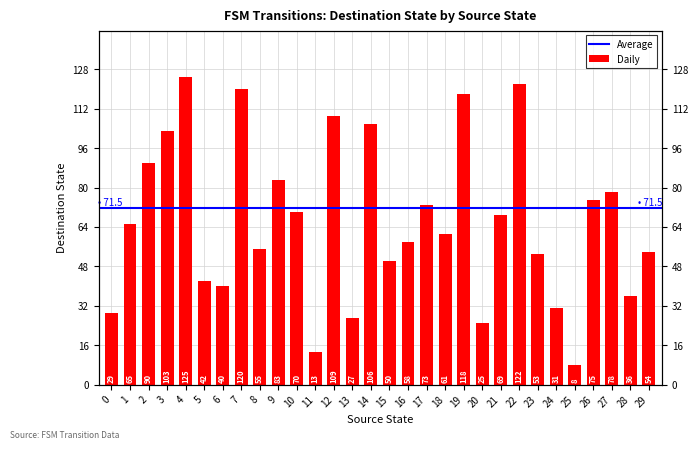

What is the change in value from 20 to 22?

+97